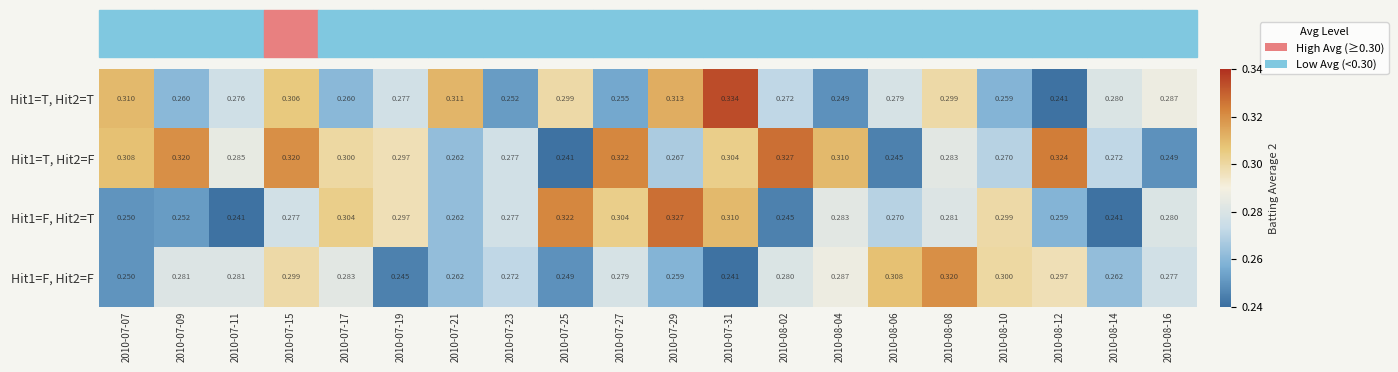

What is the total value across all series at 2010-07-27?

1.2